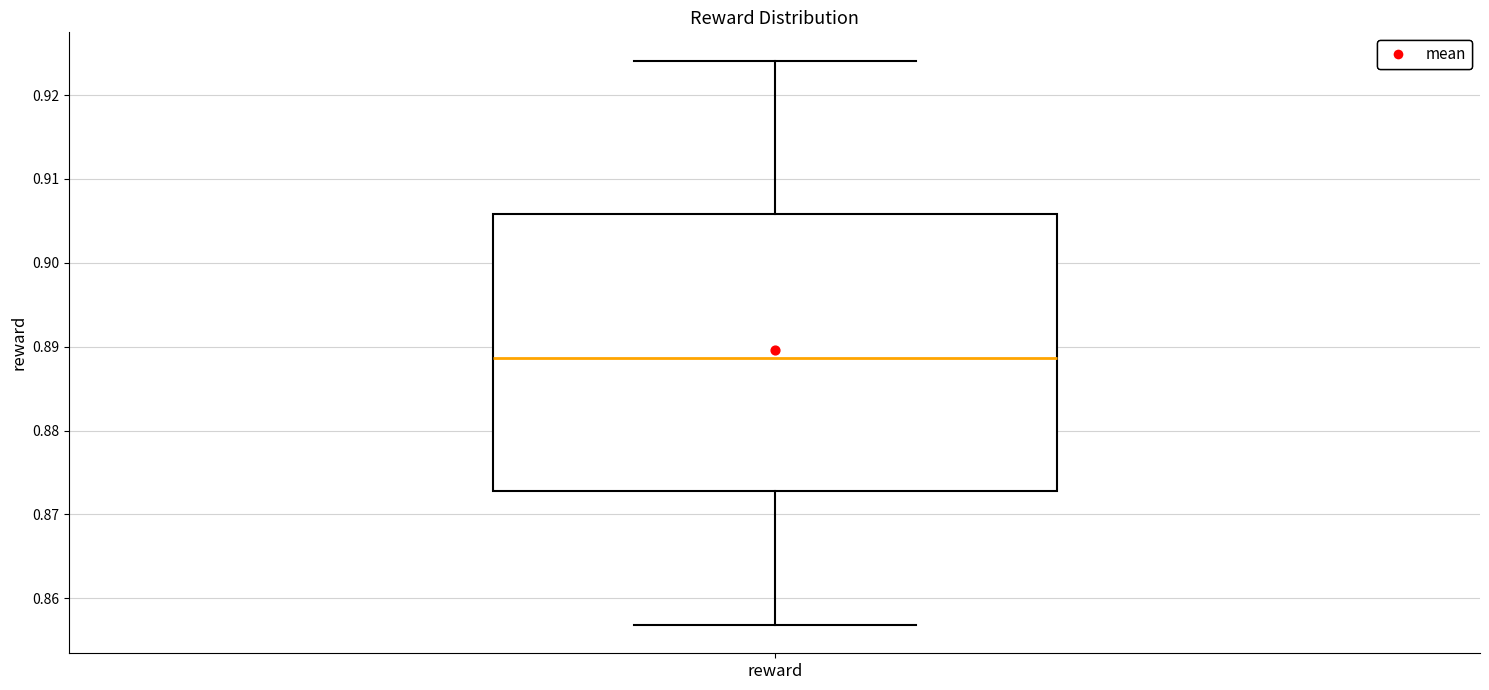

Read this box plot against the y-axis: the position of the median line, the range covered by the box, and the ends of both whiskers. The values are not printed on the chart, so give them approximately, as read against the axis.

median 0.889, box 0.873 to 0.906, whiskers 0.857 to 0.924